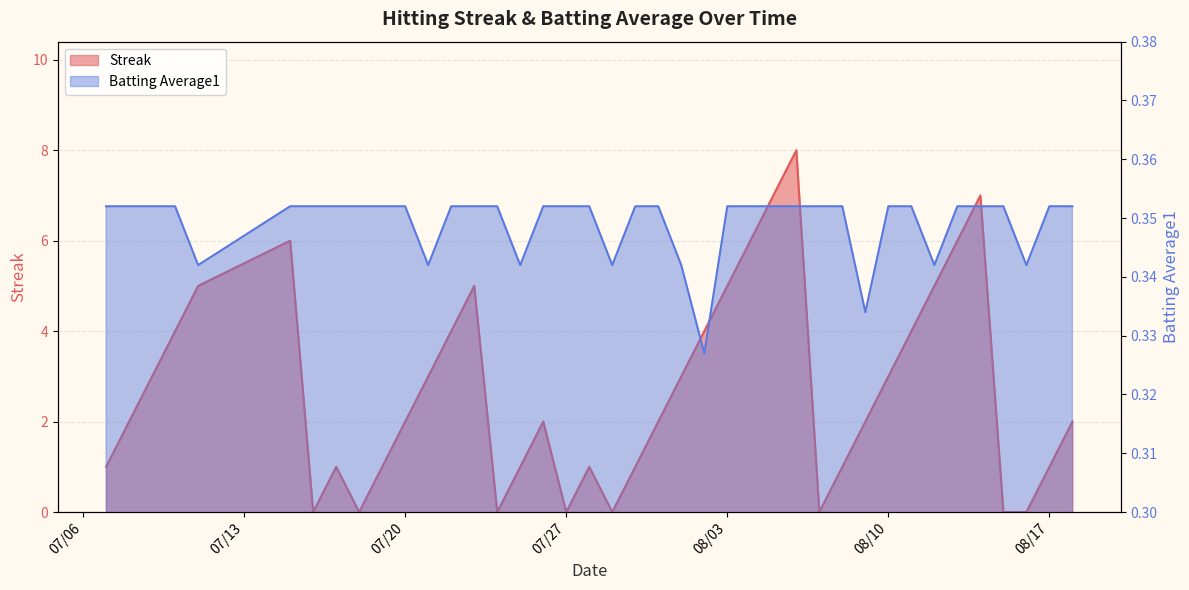

What is the greatest value displayed?

8.0